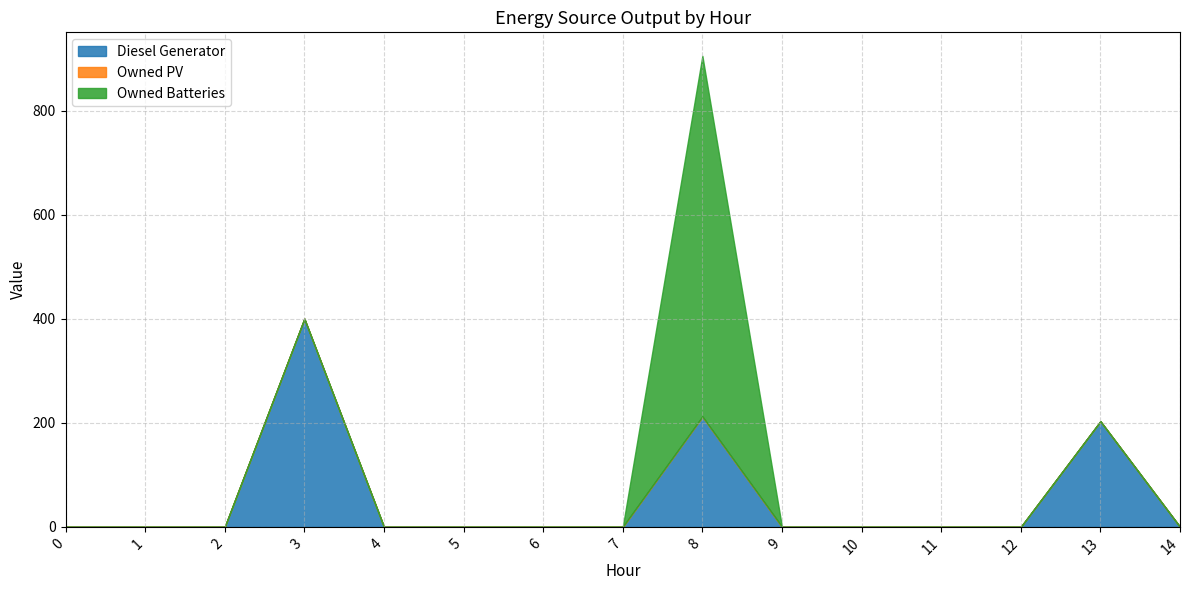

Reading left to right, extract all data points from this chart.

Diesel Generator: 0=0	1=0	2=0	3=400	4=0	5=0	6=0	7=0	8=212	9=0	10=0	11=0	12=0	13=203	14=0
Owned PV: 0=0	1=0	2=0	3=0	4=0	5=0	6=0	7=0	8=0	9=0	10=0	11=0	12=0	13=0	14=0
Owned Batteries: 0=0	1=0	2=0	3=0	4=0	5=0	6=0	7=0	8=693	9=0	10=0	11=0	12=0	13=0	14=0